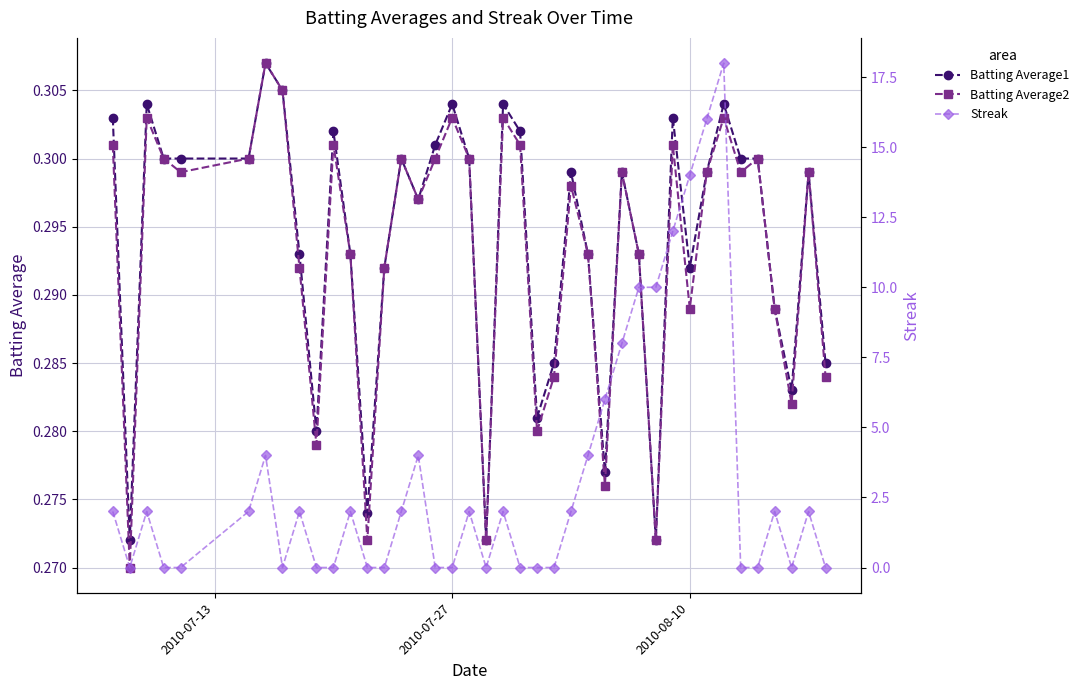

How many Batting Average2 values are between 0 and 1?

40